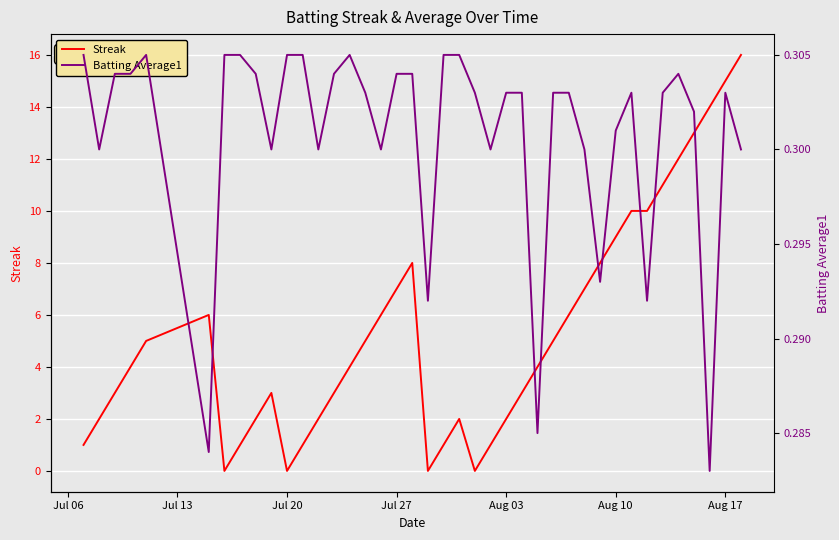

How many data points in Streak are above 4?

19